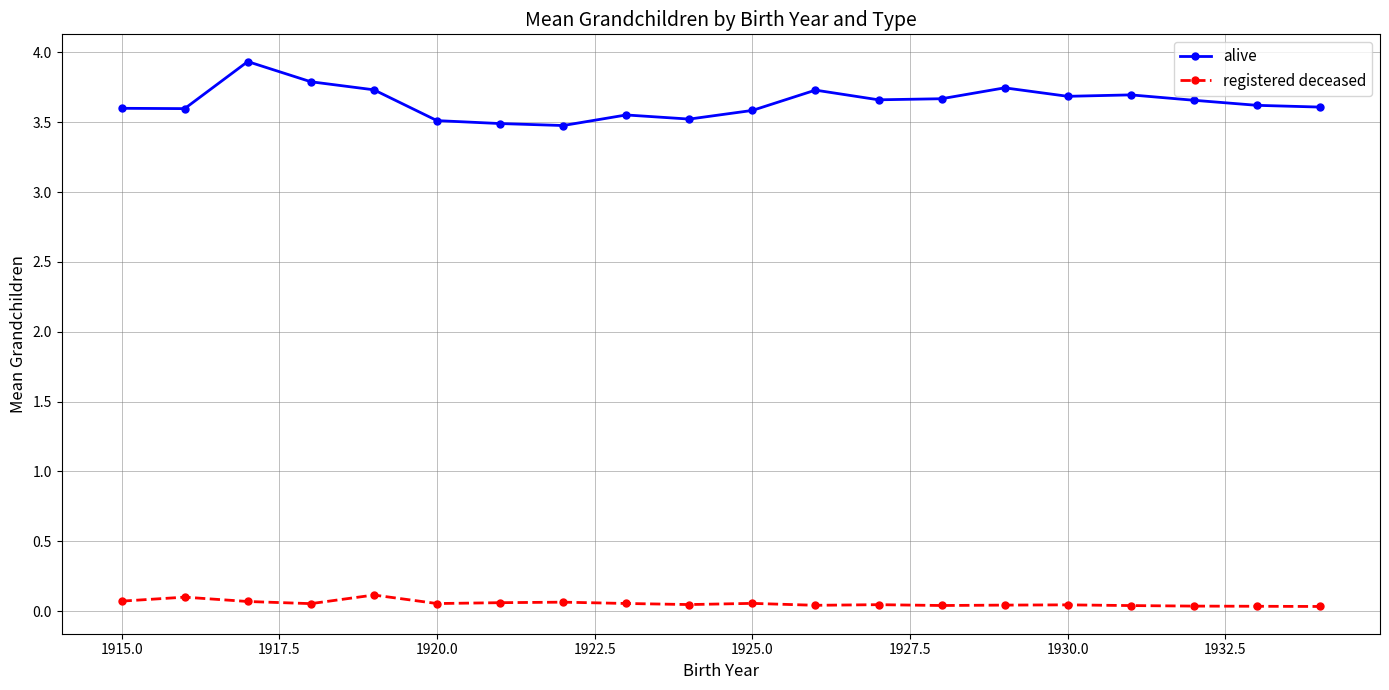

What is the value of the alive point at the 8th from the left?

3.5